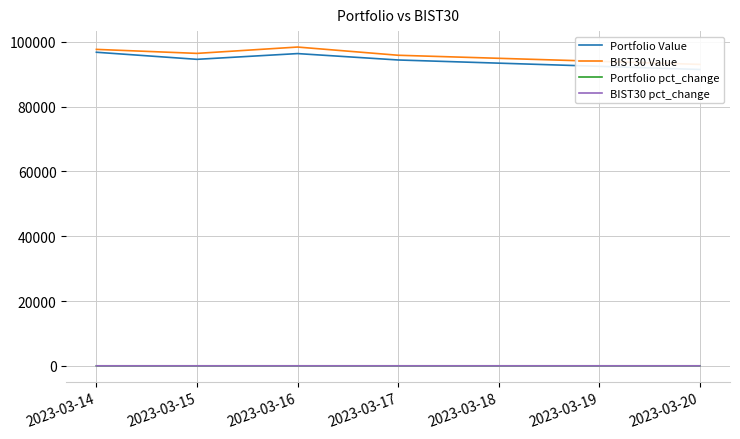

Does the chart display data point markers on the line(s)?

No